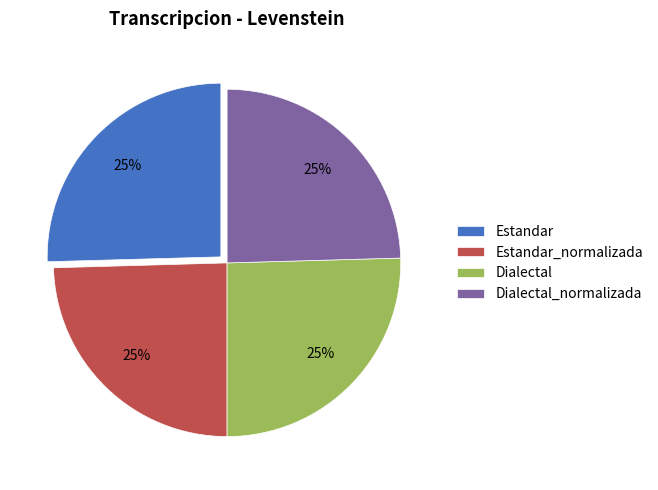

The Estandar slice represents 36% of the pie. True or false?

False